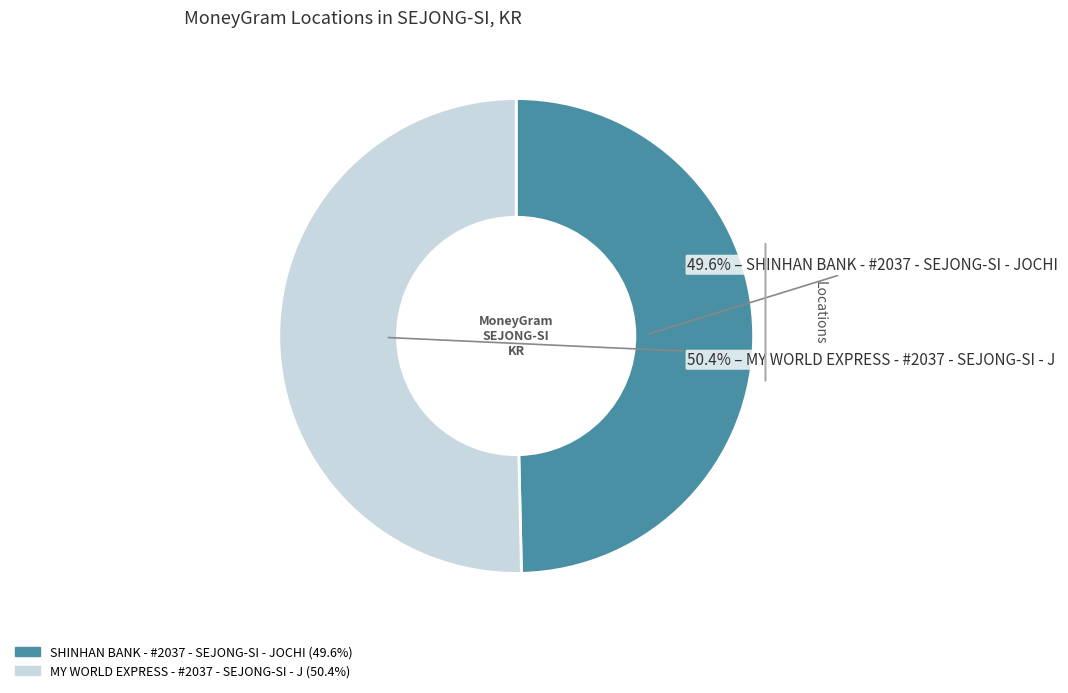

What is the ratio of the value at SHINHAN BANK - #2037 - SEJONG-SI - JOCHI to the value at MY WORLD EXPRESS - #2037 - SEJONG-SI - J?

1.0